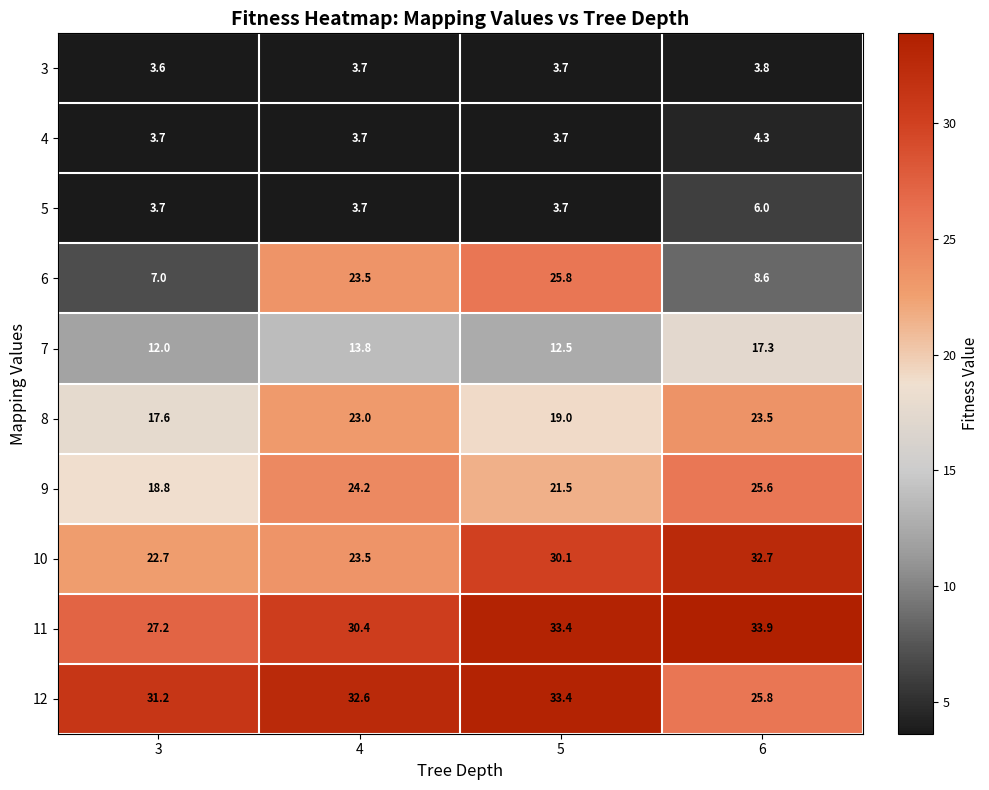

Which series has the largest range (max minus min)?

6